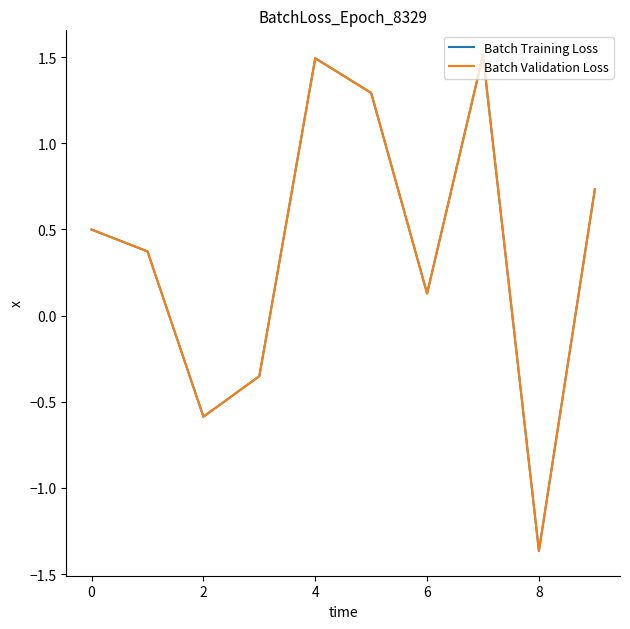

How many values in Batch Training Loss are below zero?

3